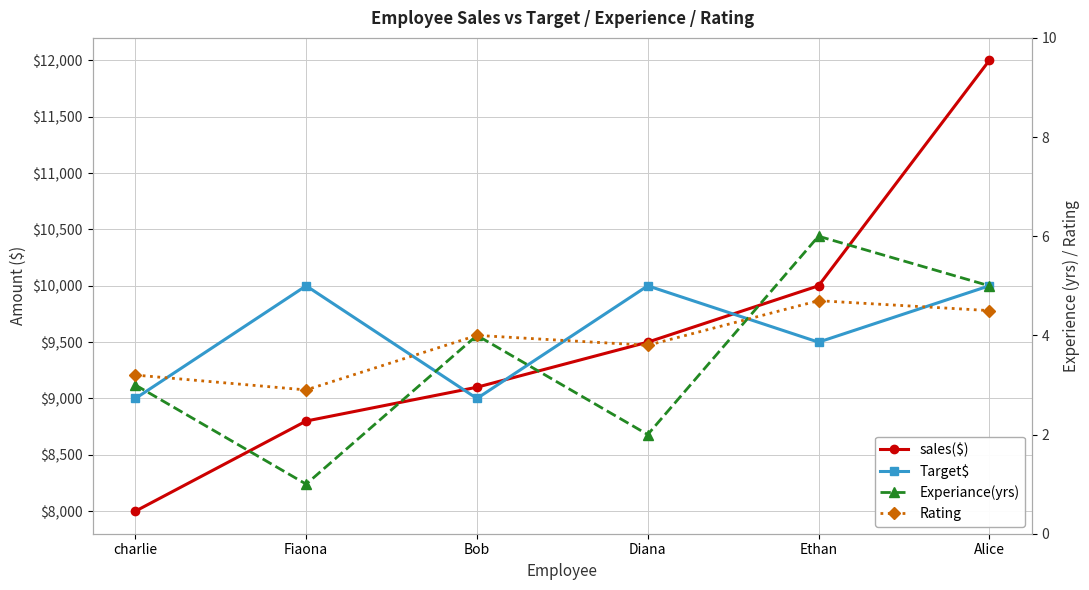

The value of Rating at Alice is 7.8. True or false?

False